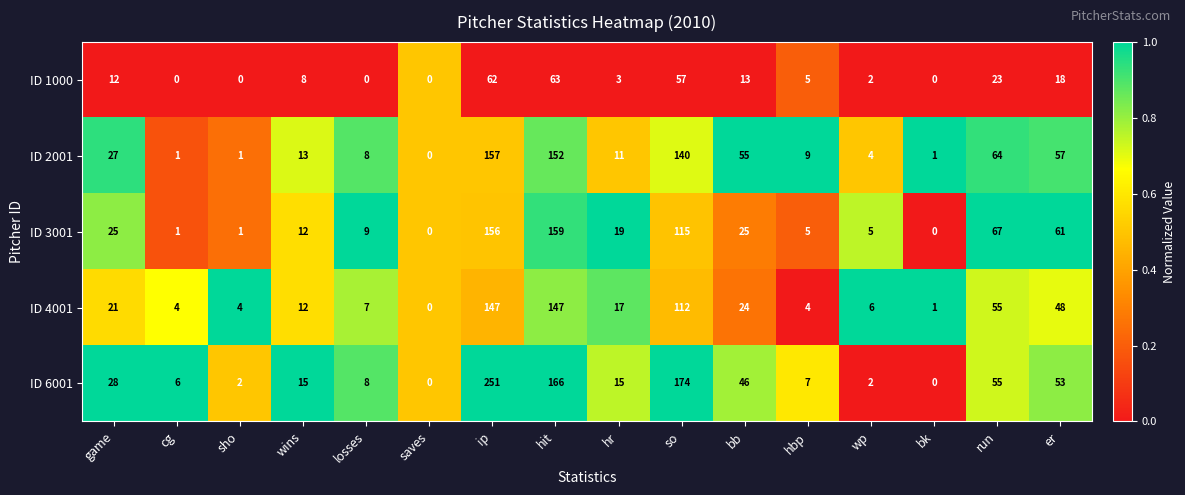

How many positive values does the ID 6001 series have?

14